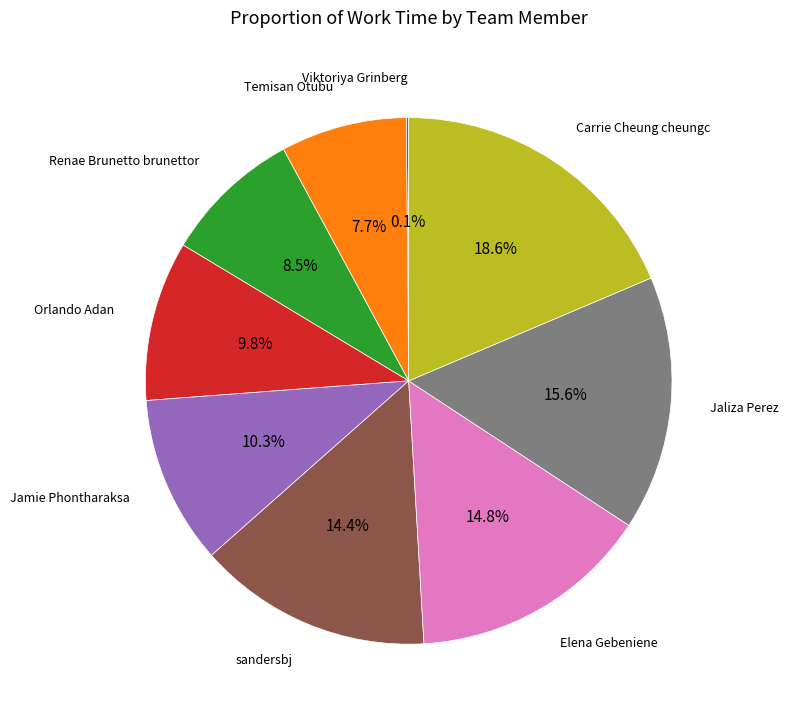

To the nearest percent, what is the combined percentage of Temisan Otubu and Orlando Adan?

18%